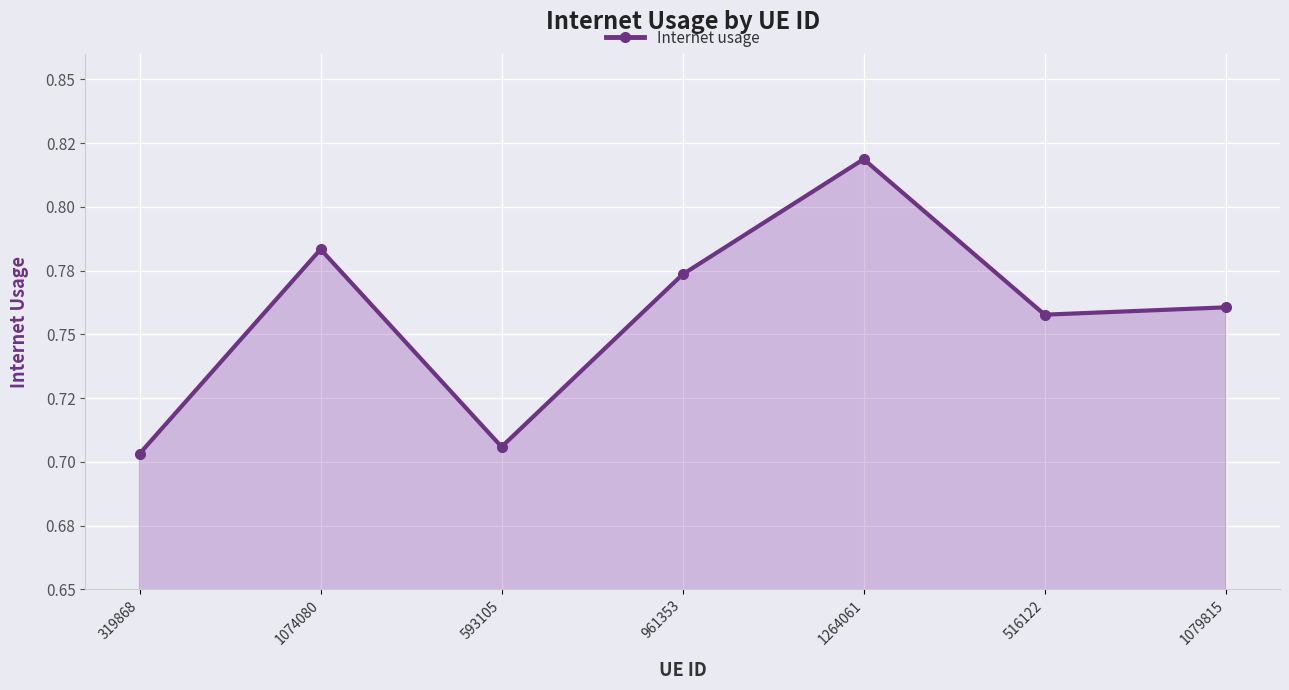

Does the chart have visible grid lines?

Yes